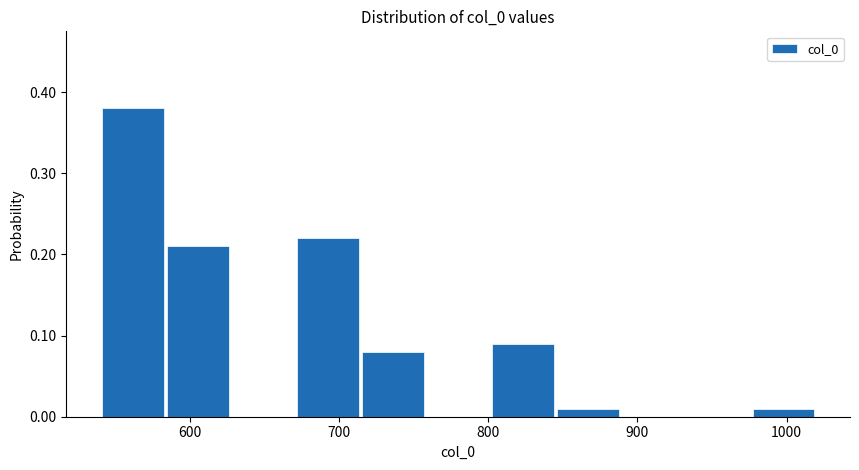

Reading left to right, list every bar in this chart as the range it spans on the x-axis followed by its height. Neither the bar edges nor the heights are printed on the chart, so give them approximately, as read against the axes.

540 to 580: 0.38
580 to 630: 0.21
630 to 670: 0
670 to 710: 0.22
710 to 760: 0.08
760 to 800: 0
800 to 850: 0.09
850 to 890: 0.01
890 to 930: 0
930 to 980: 0
980 to 1020: 0.01